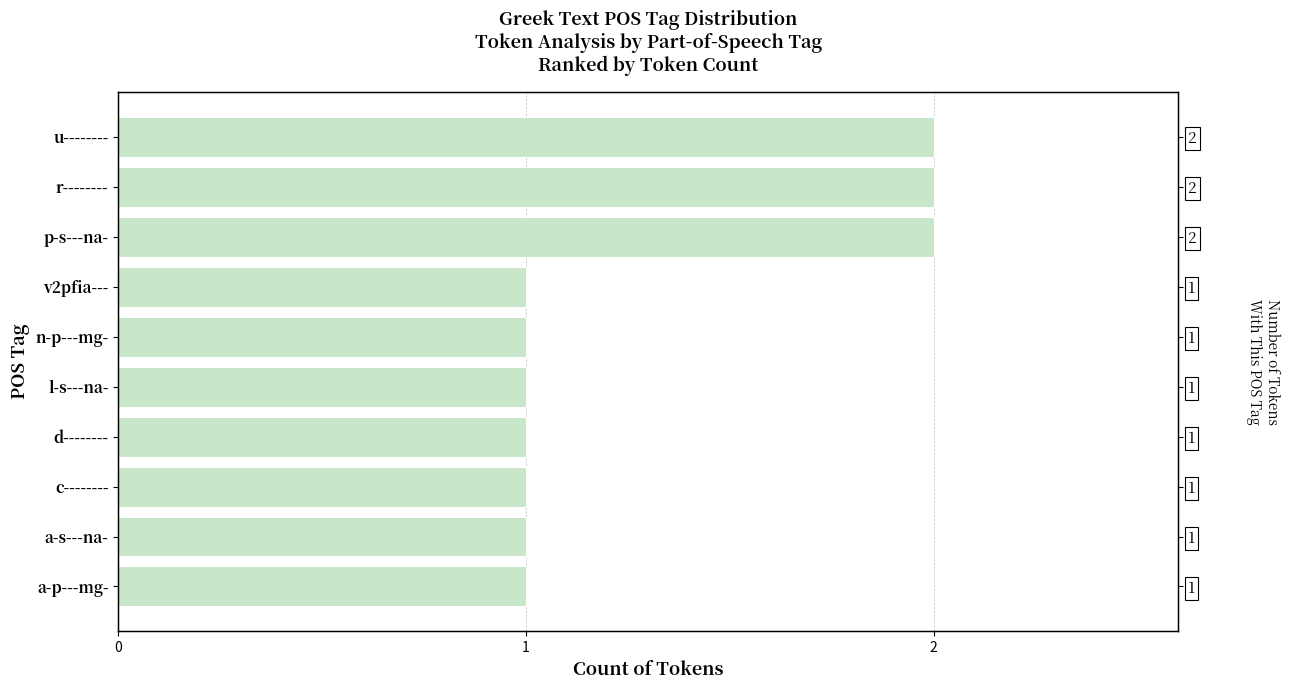

Are the bars grouped side by side (vs. stacked)?

No